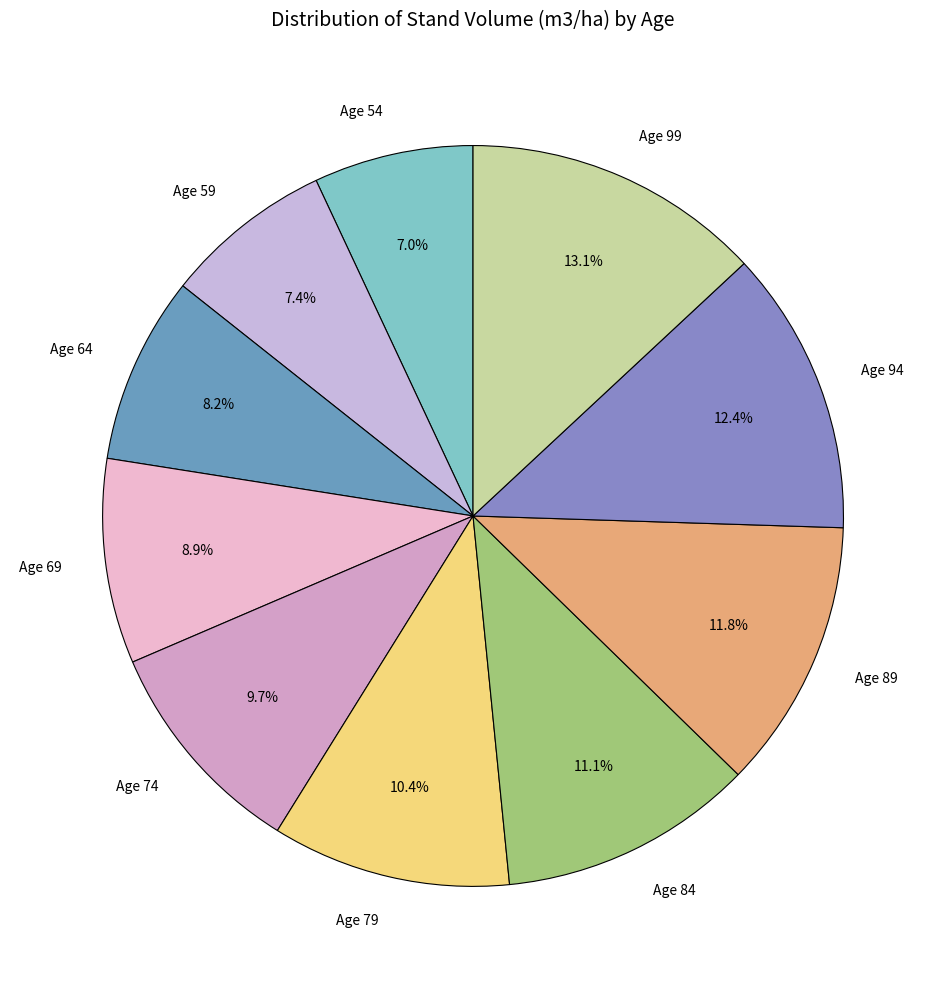

True or false: Age 99 accounts for 13% of the total.

True